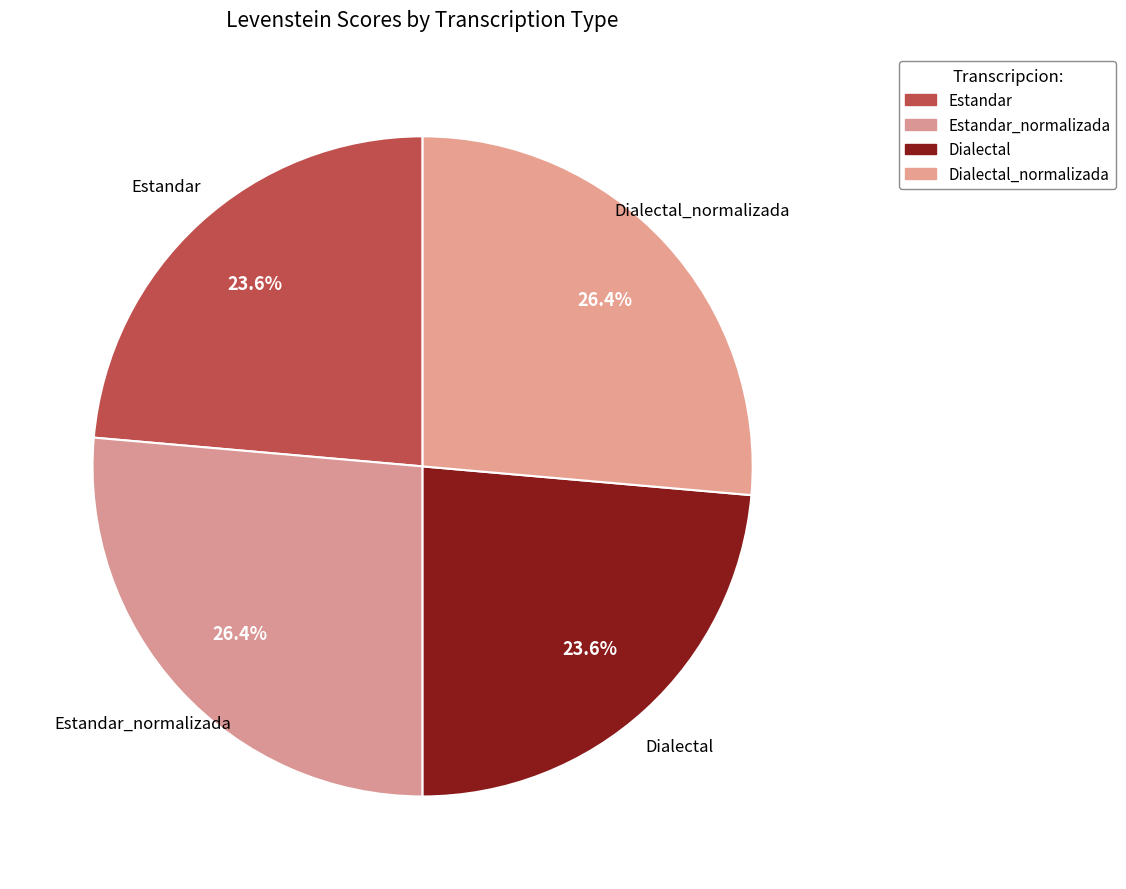

Count the number of slices in the pie.

4